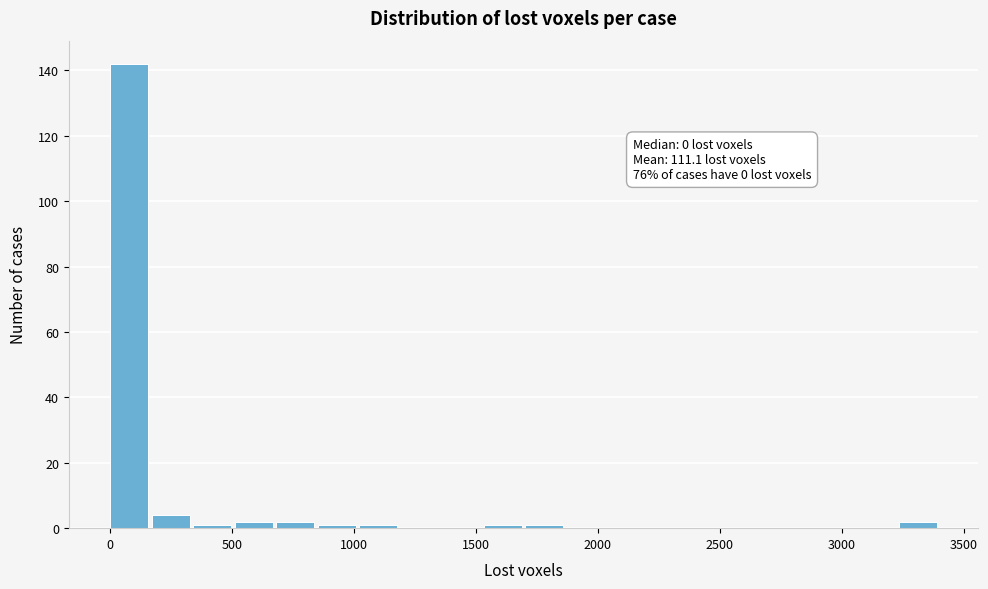

Read against the x-axis, roughly where is the centre of the tallest bar?

100